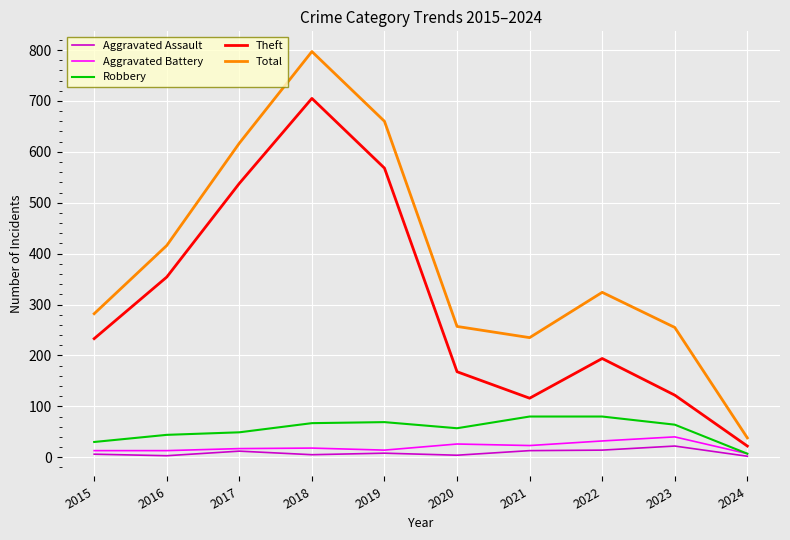

How many series are shown in this chart?

5